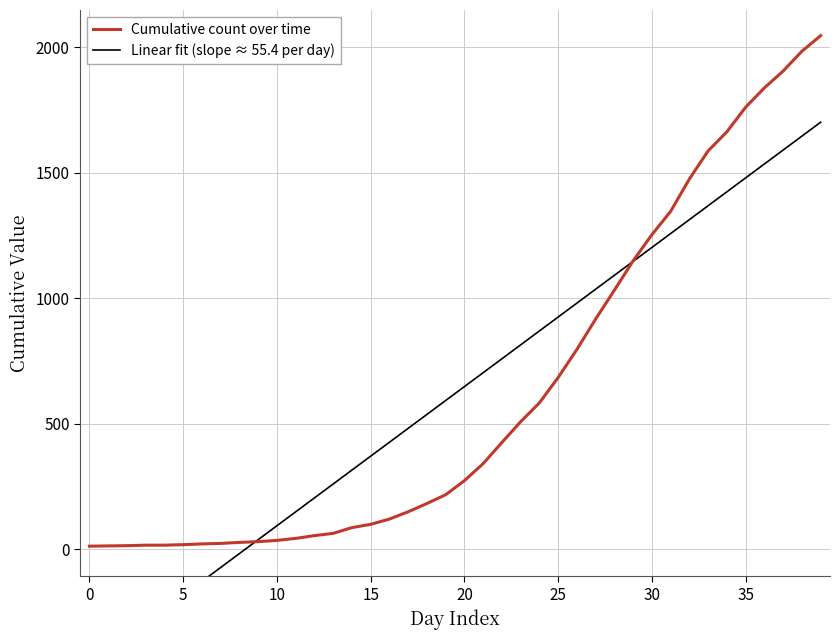

What is the highest value of the Cumulative count over time series?

2047